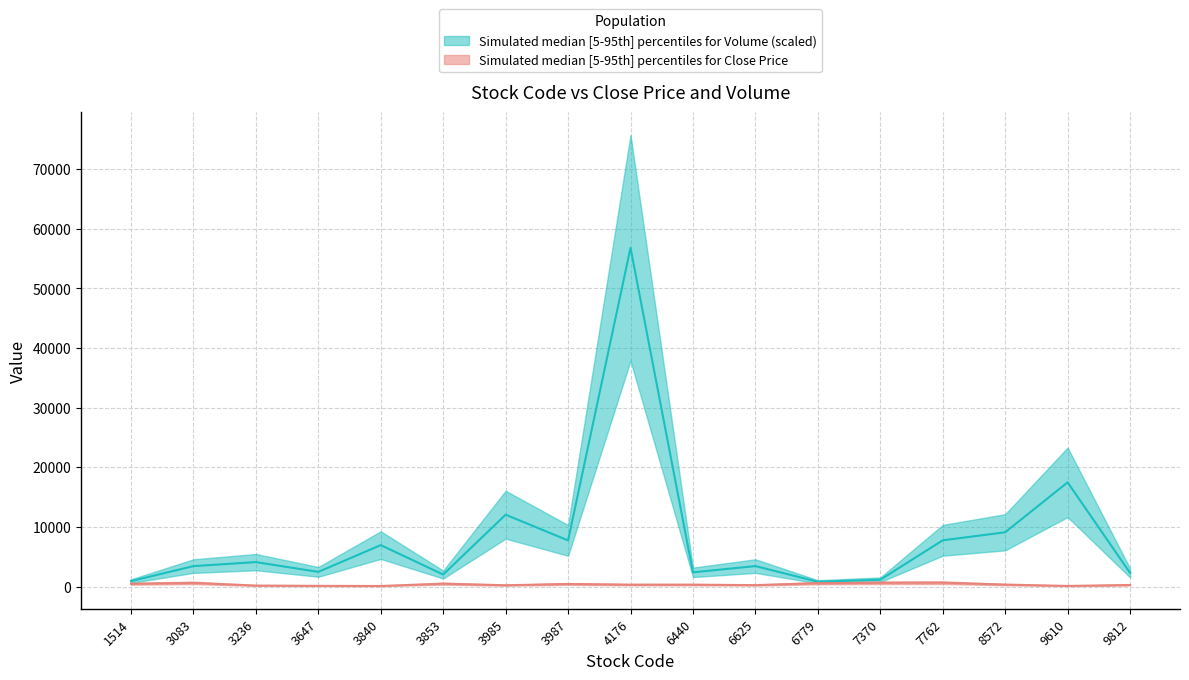

What is the difference between the second highest and minimum values in the Volume_scaled series?

16679.5